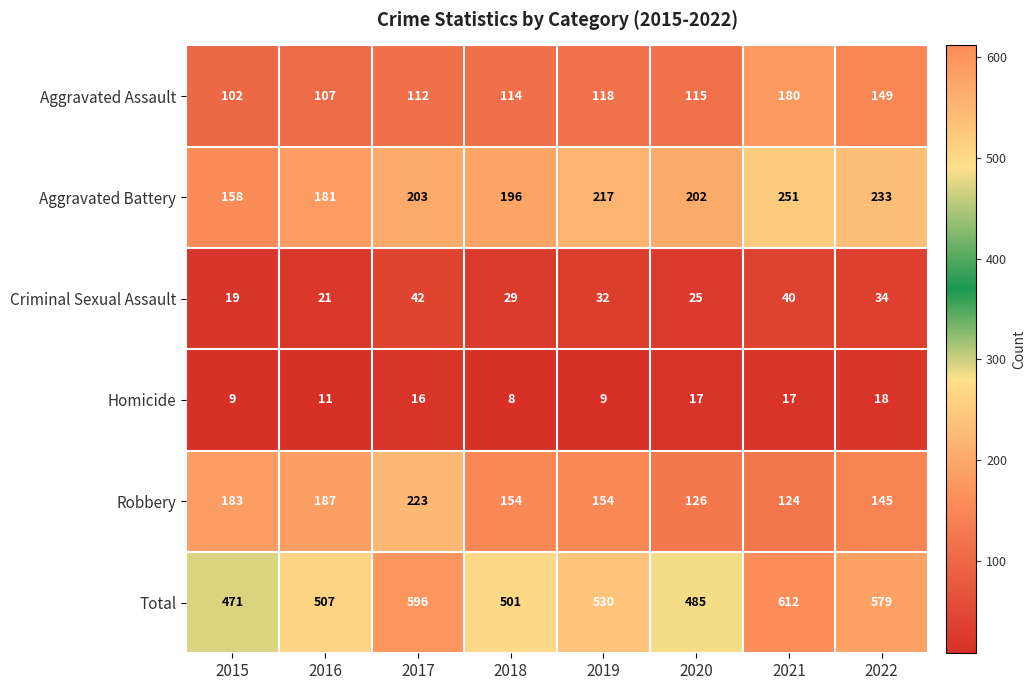

At which label is Homicide closest to 13?

2016